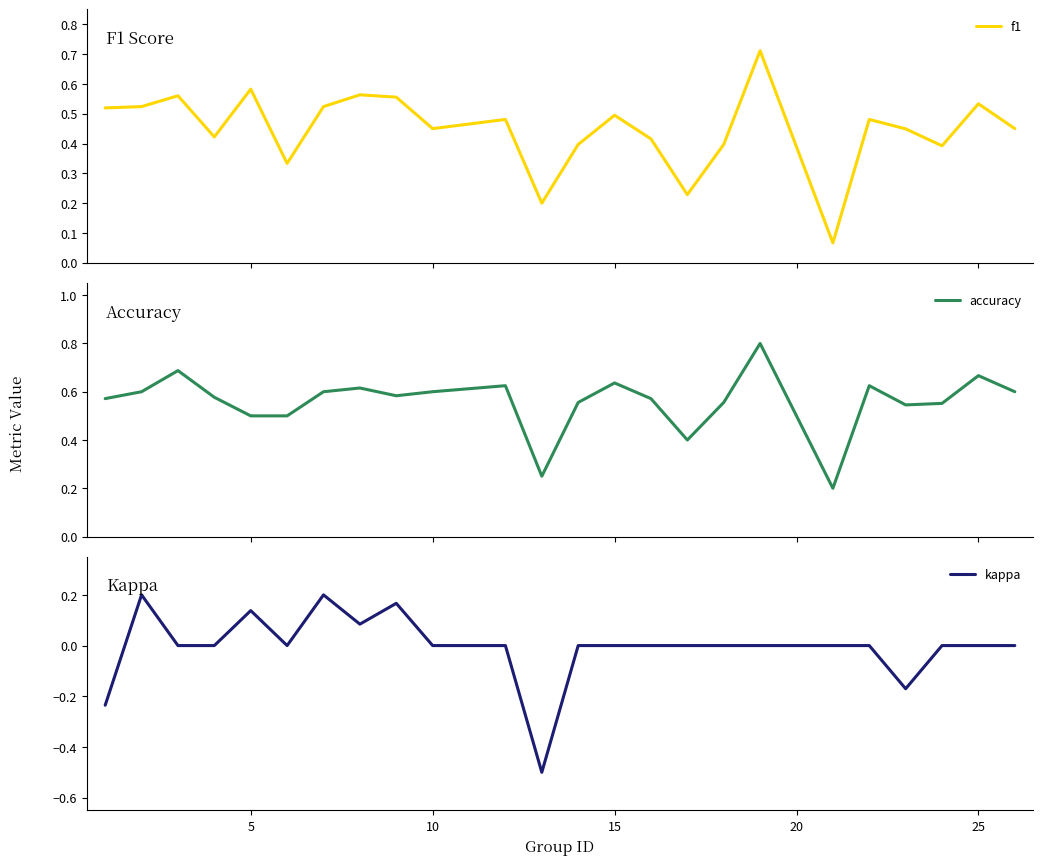

What is the lowest value of the kappa series?

-0.5